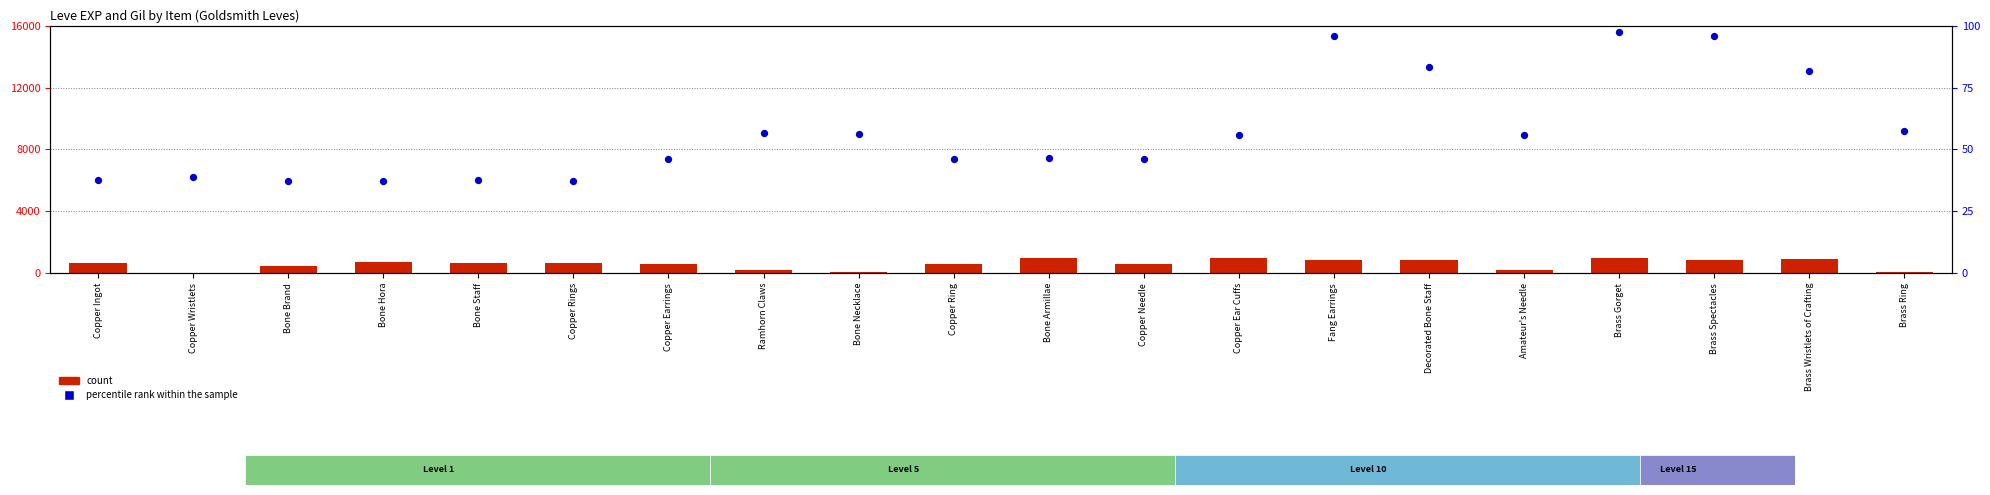

Is the value of percentile rank within the sample at Decorated Bone Staff greater than the value of count at Brass Wristlets of Crafting?

No